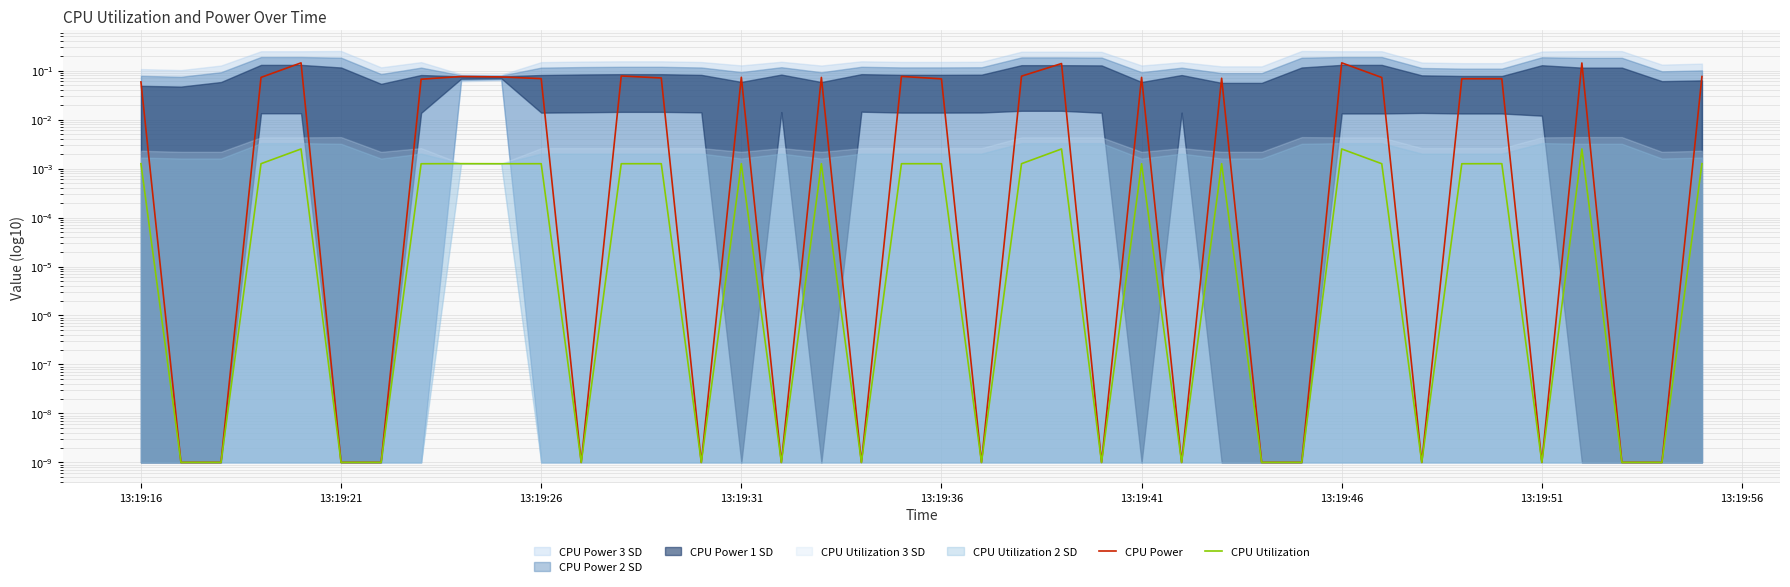

At which category is the sum across all series the highest?

13:19:46